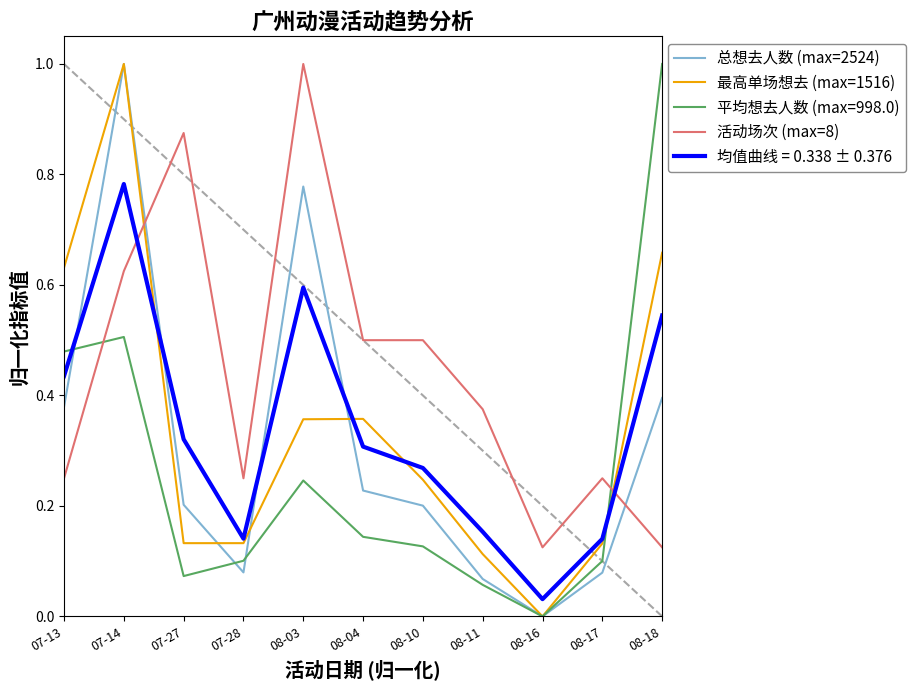

At which label does 平均想去人数 (max=998.0) reach its minimum?

08-16